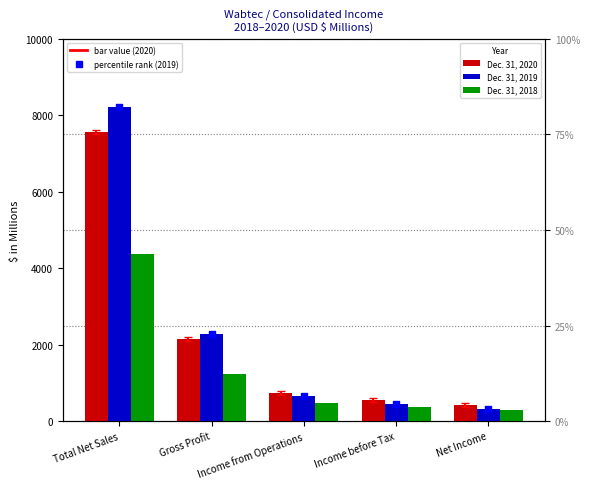

What is the total value across all series at Gross Profit?

5649.0